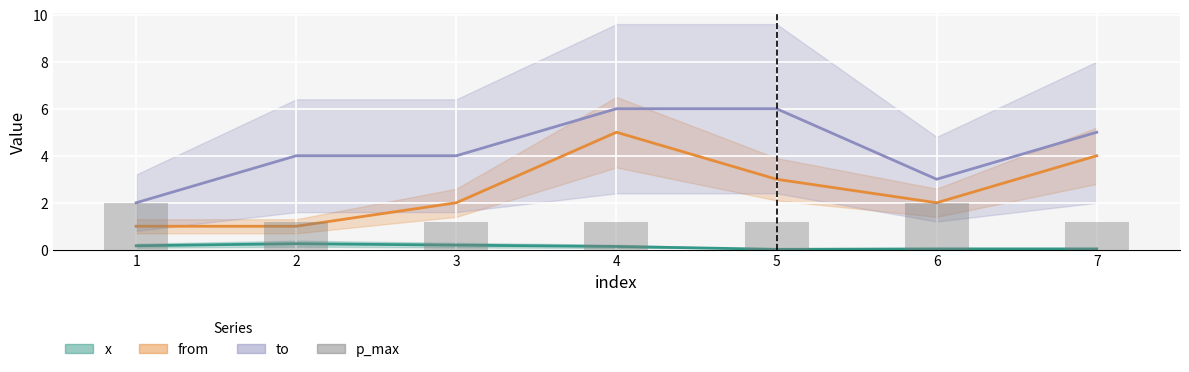

Is it true that the value at 2 is 0.3?

False